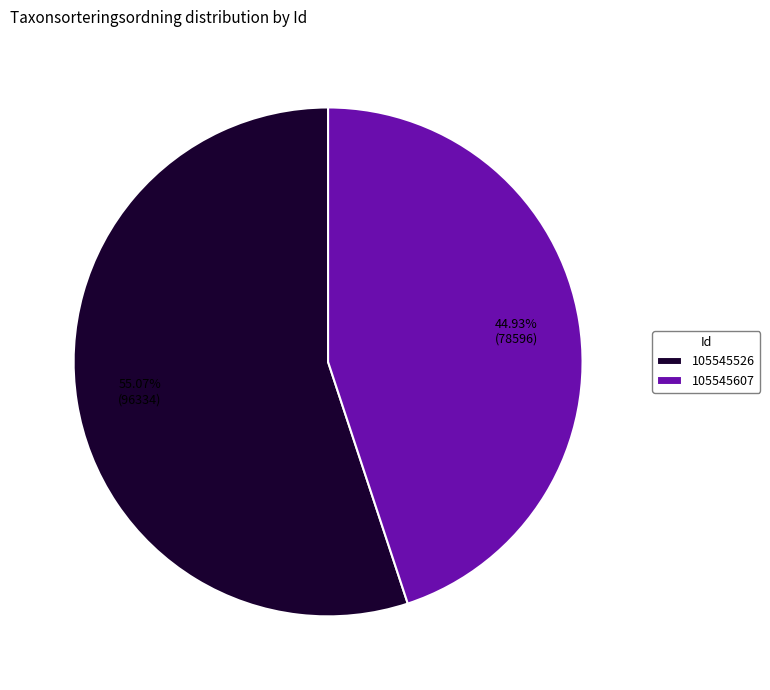

Is it true that 105545607 is 36% of the pie?

False